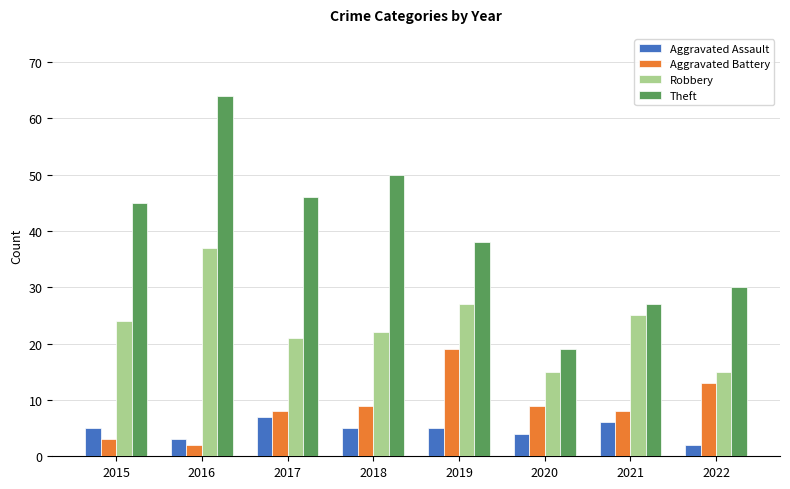

True or false: Robbery has a value of 10 at 2022.

False